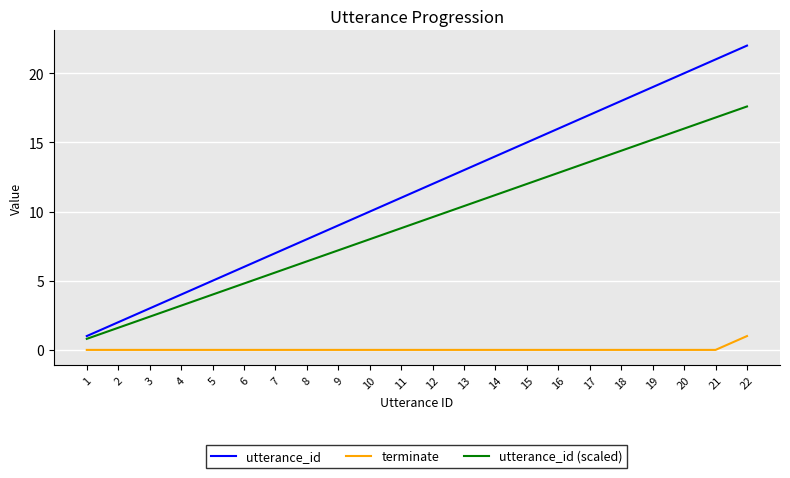

The utterance_id (scaled) series shows 2.4 at 3. True or false?

True